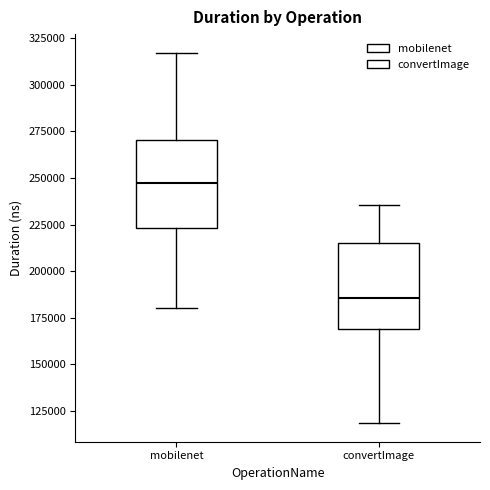

Reading left to right, read every box against the y-axis: the position of its median line, the range the box covers, and the ends of its whiskers. The values are not printed on the chart, so give them approximately, as read against the axis.

mobilenet: median 245000, box 225000 to 270000, whiskers 180000 to 315000
convertImage: median 185000, box 170000 to 215000, whiskers 120000 to 235000